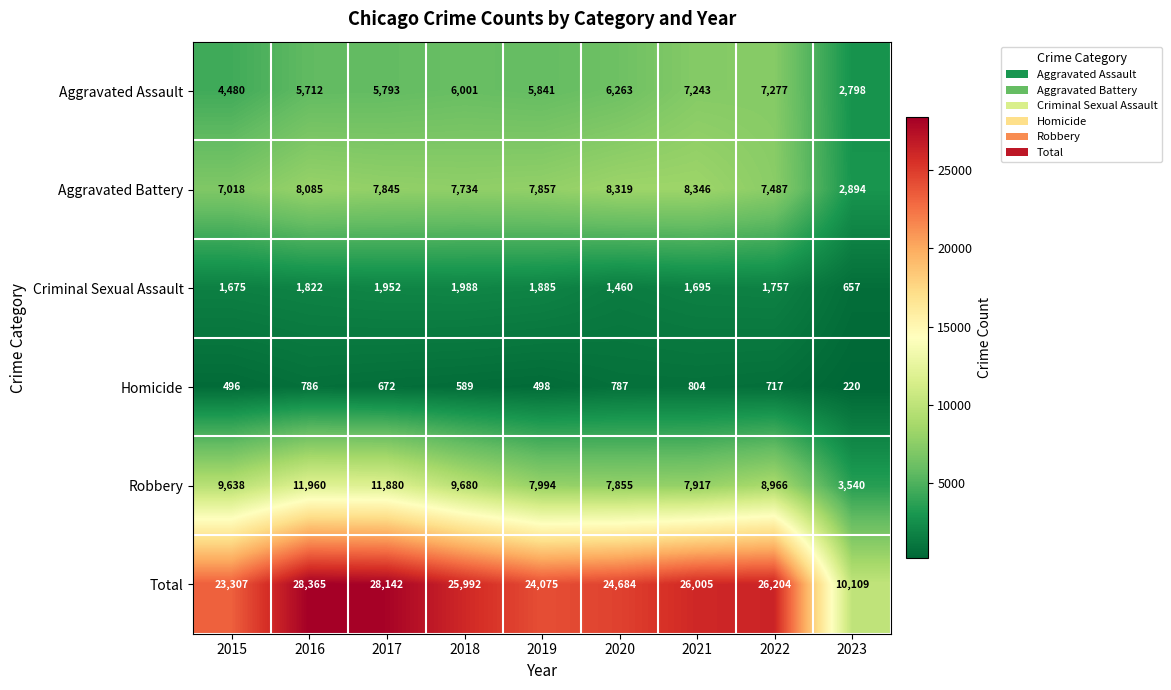

Read the Criminal Sexual Assault value at 2018, to the nearest 100.

2000